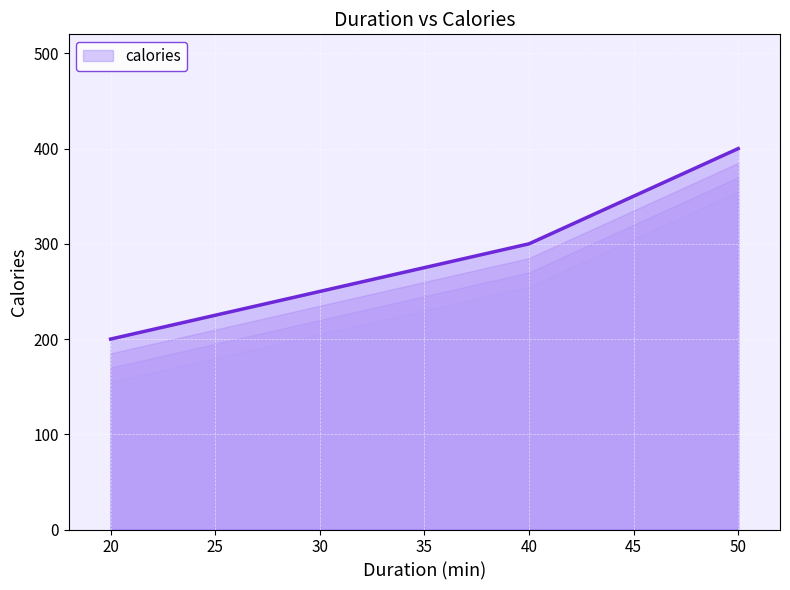

True or false: the data shows 93 at 50.

False